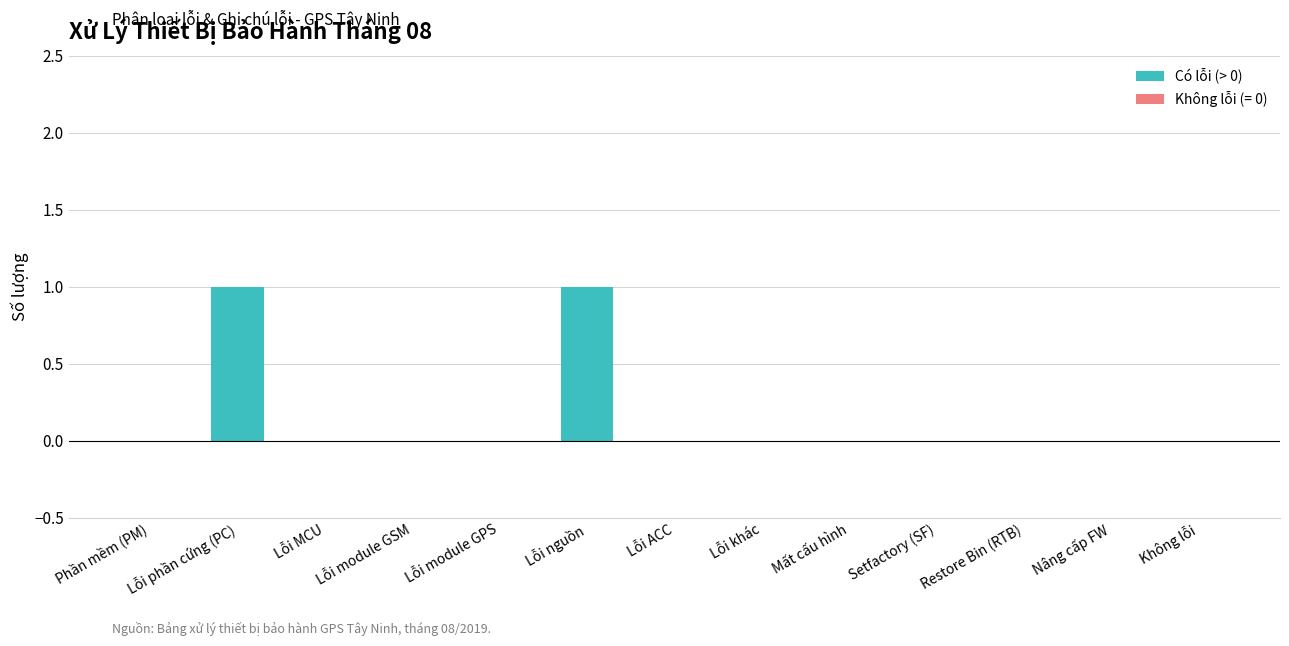

True or false: the data shows 0 at Lỗi phần cứng (PC).

False